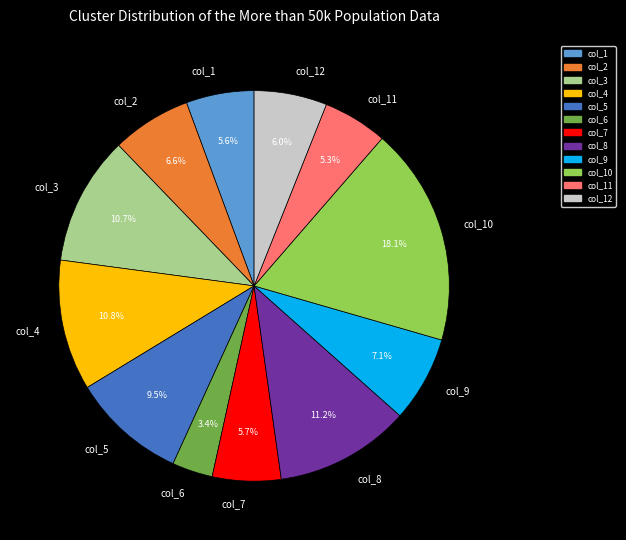

Does any single category account for the majority?

No